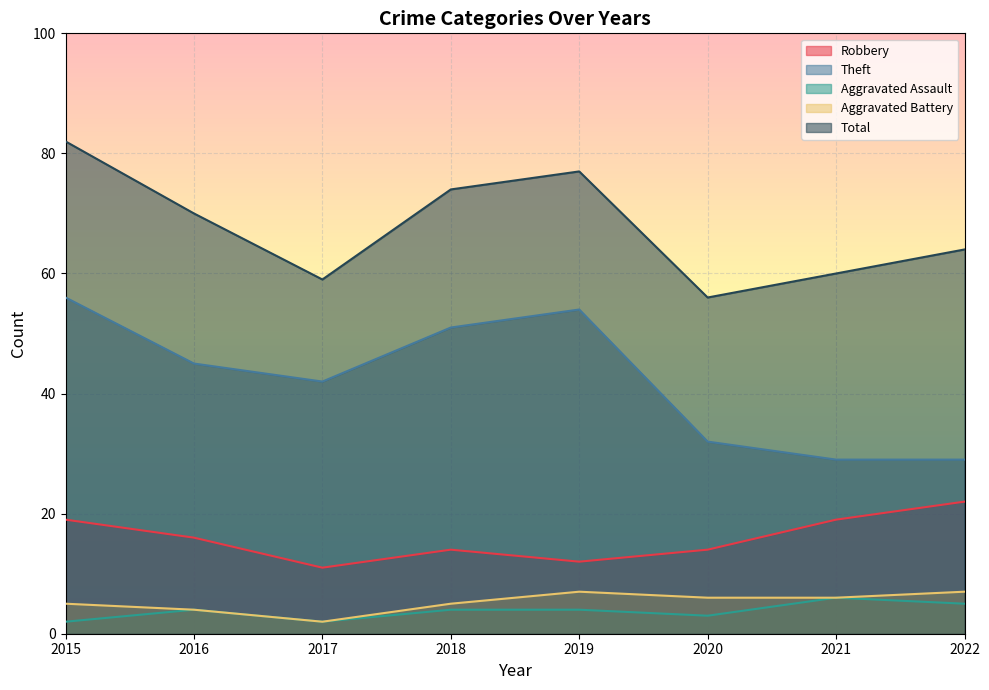

What is the value of the Theft point at the 4th from the left?

51